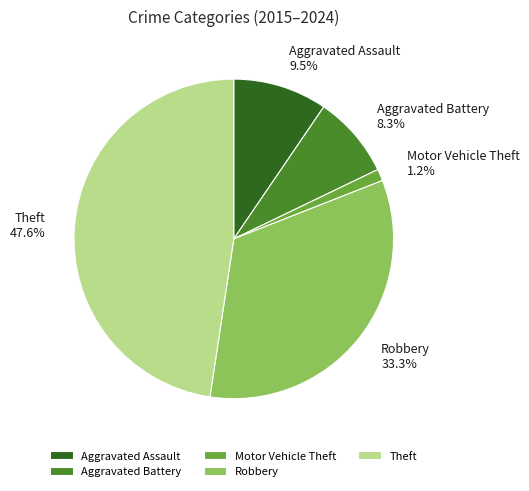

To the nearest percent, what is the combined percentage of Theft and Robbery?

81%